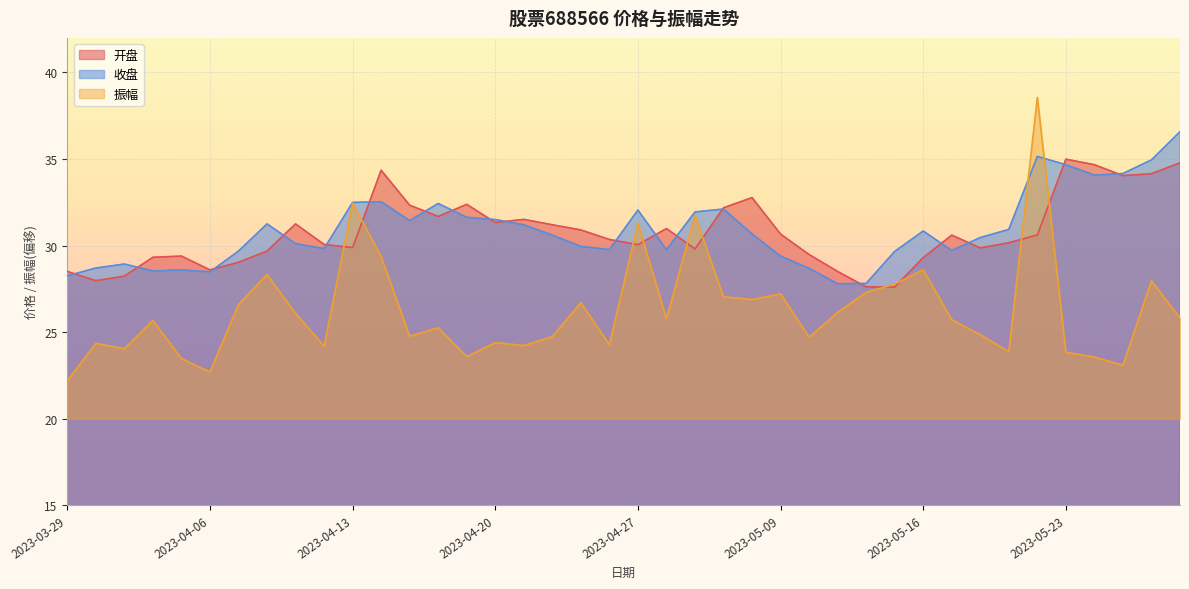

Which category has the highest value across all series?

2023-05-22